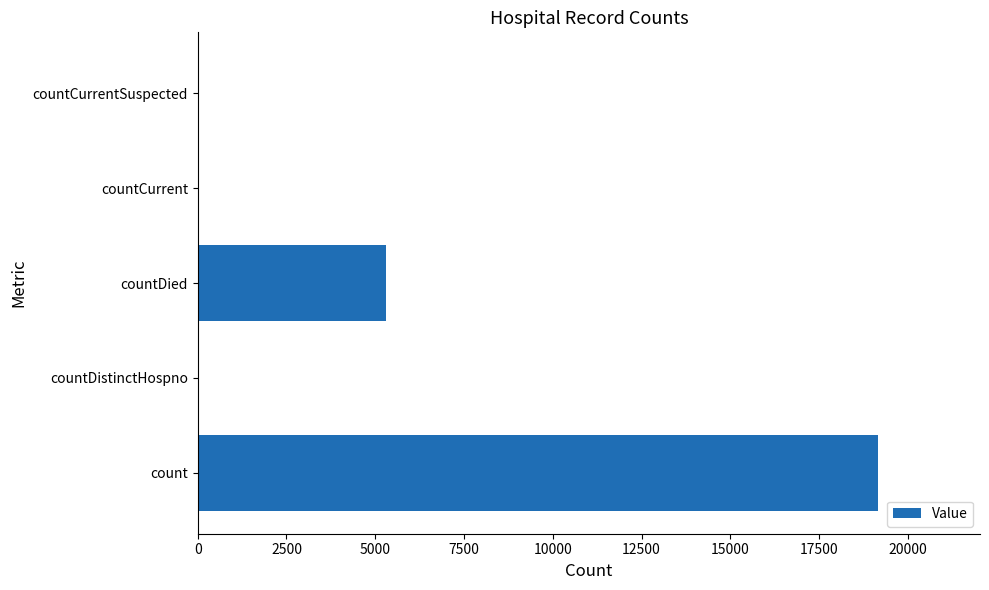

Where is the data nearest to the value 9577?

countDied